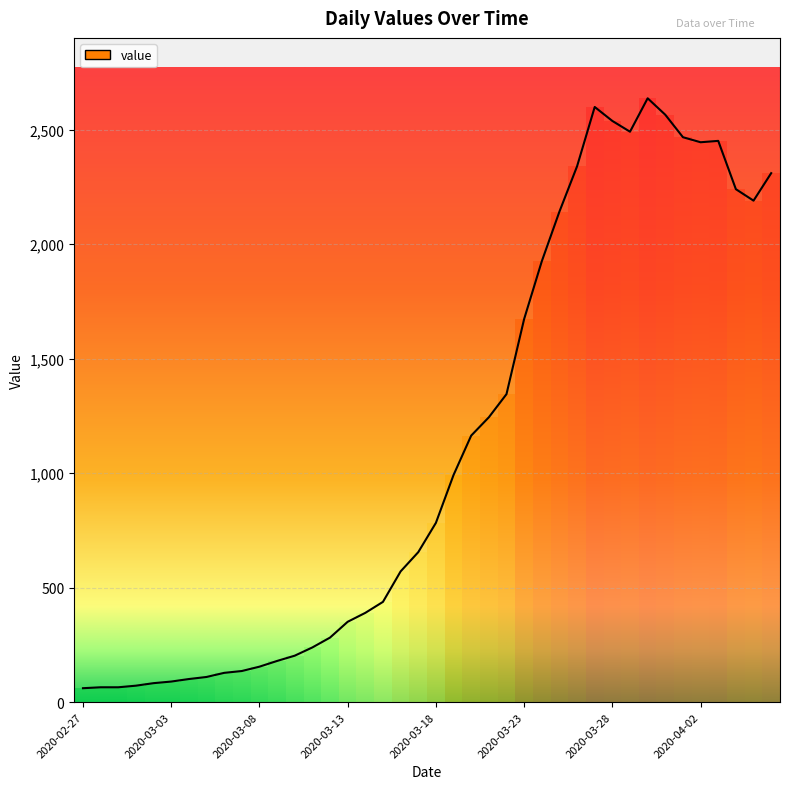

What is the minimum value shown in the chart?

61